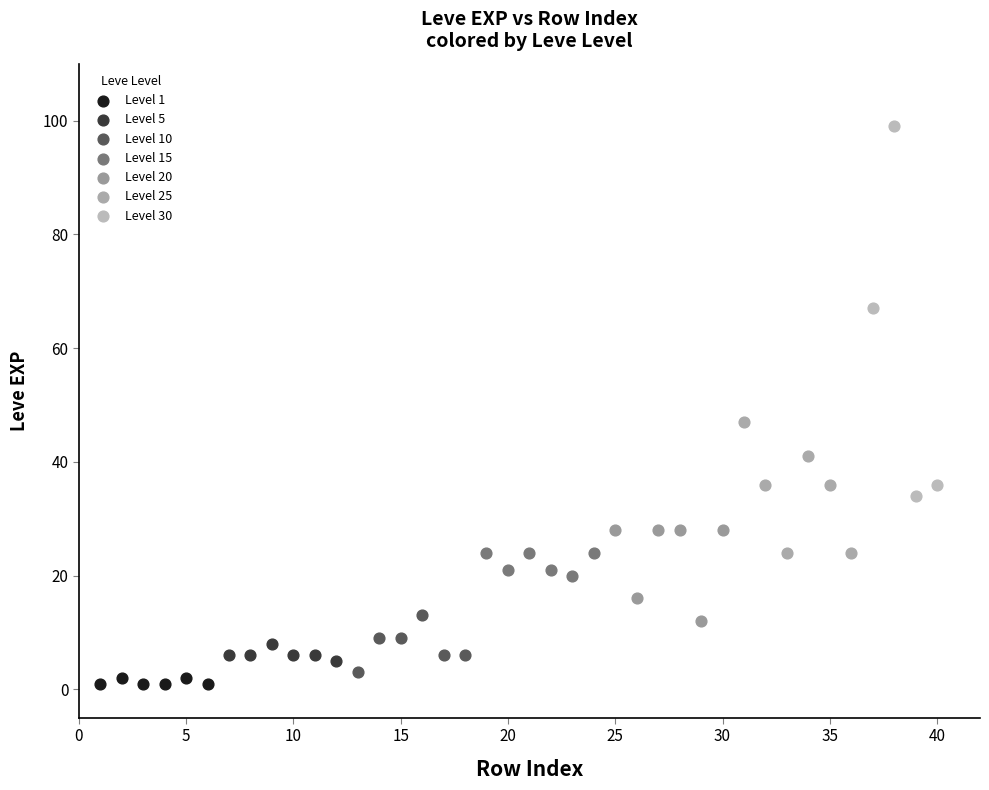

Which series has the largest Y range (max minus min)?

Level 30